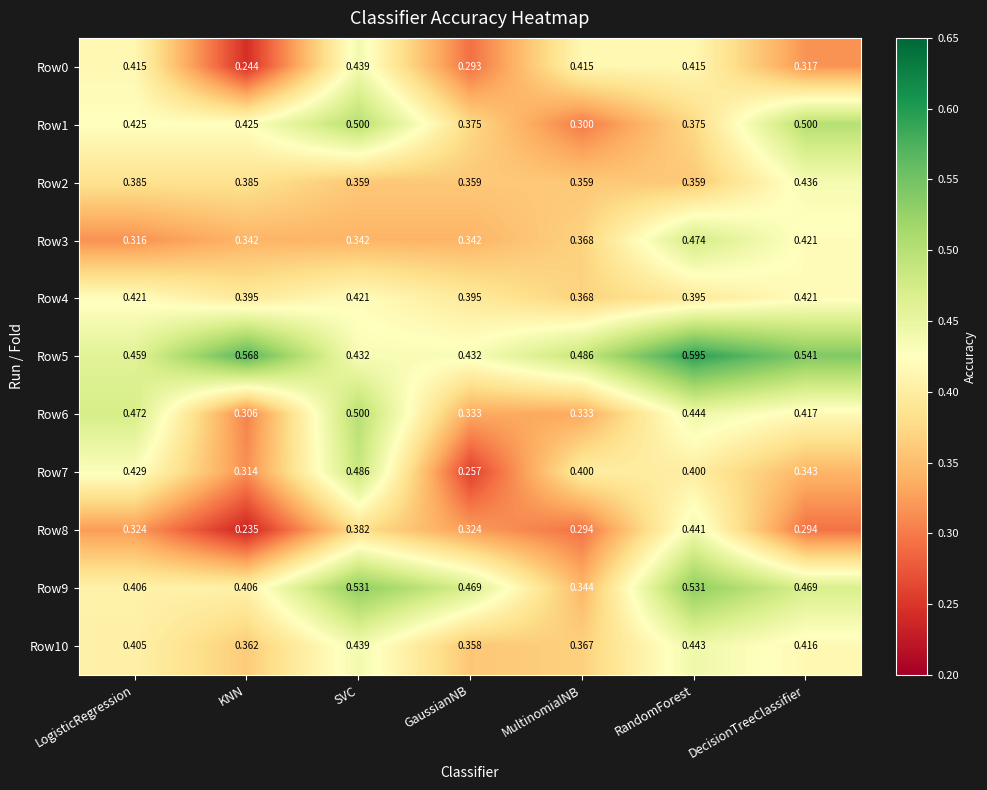

At which category is the sum across all series the highest?

RandomForest